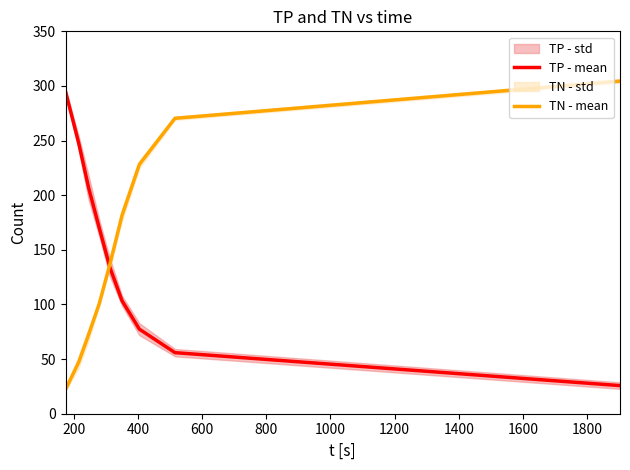

Which series ends up on top after the final intersection of TN - mean and TP - mean?

TN - mean